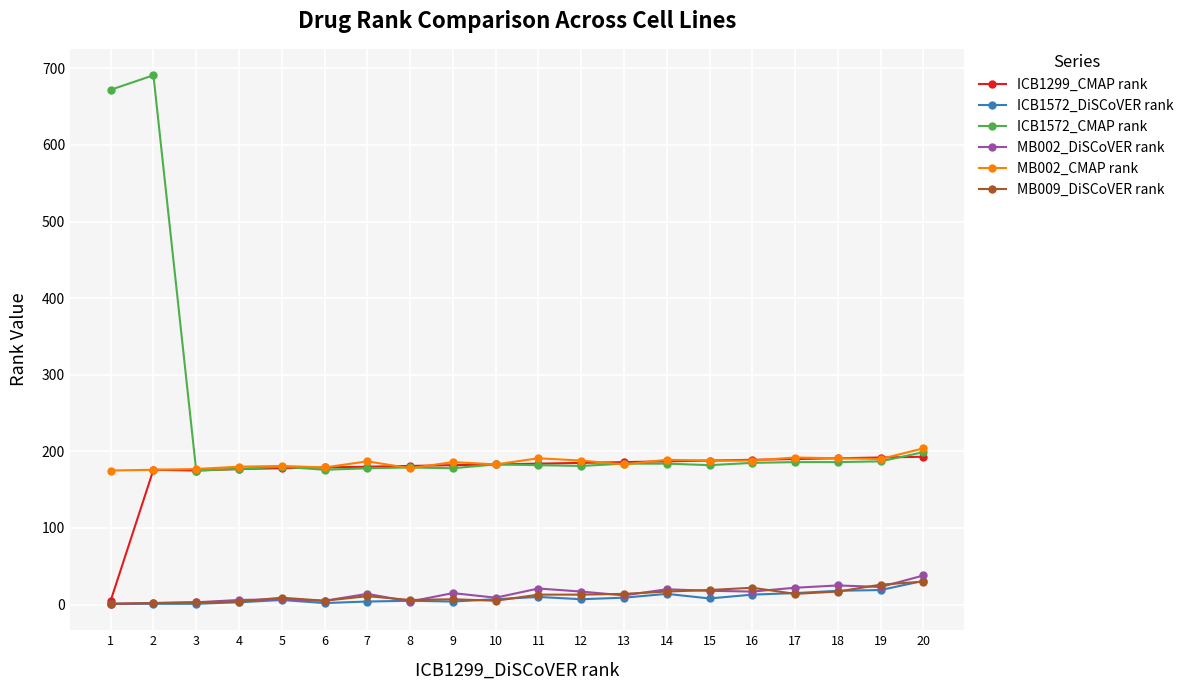

Is it true that MB002_CMAP rank equals 191 at 18?

True